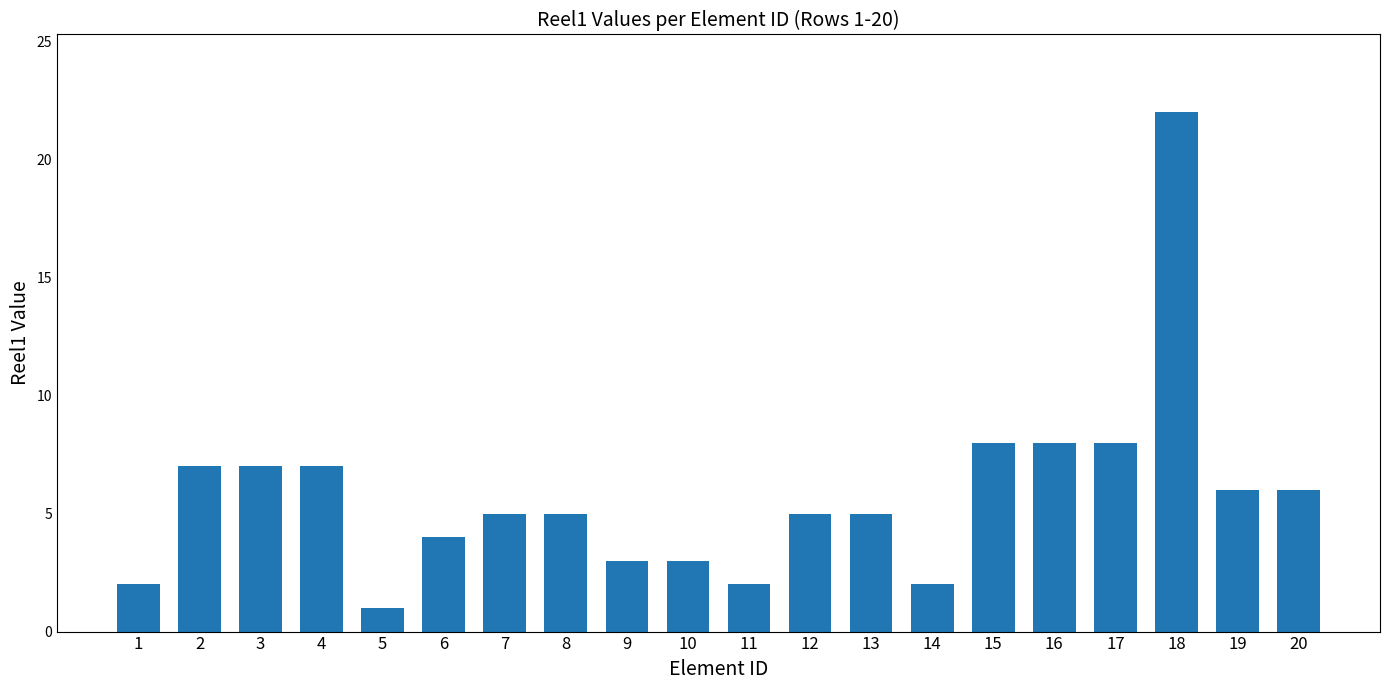

What is the change in value from 8 to 19?

+1